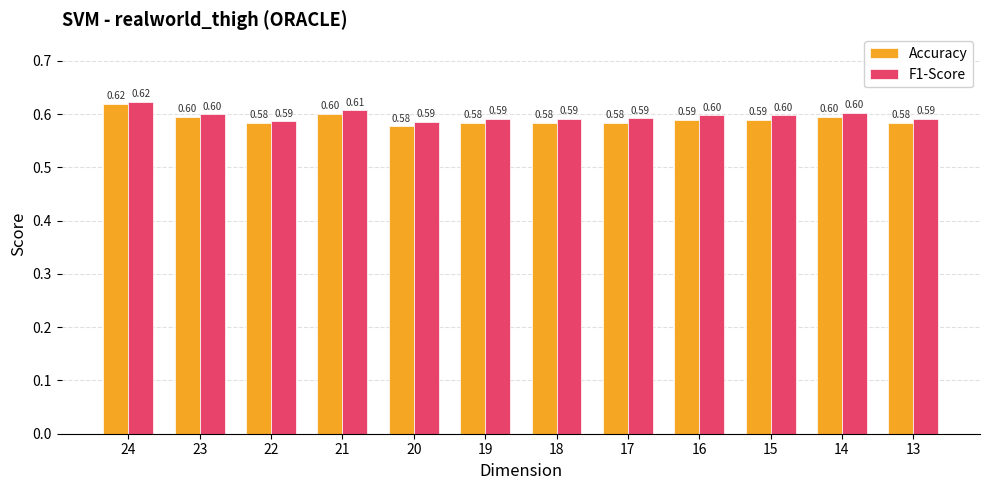

Between 16 and 14, which series saw the biggest shift?

Accuracy